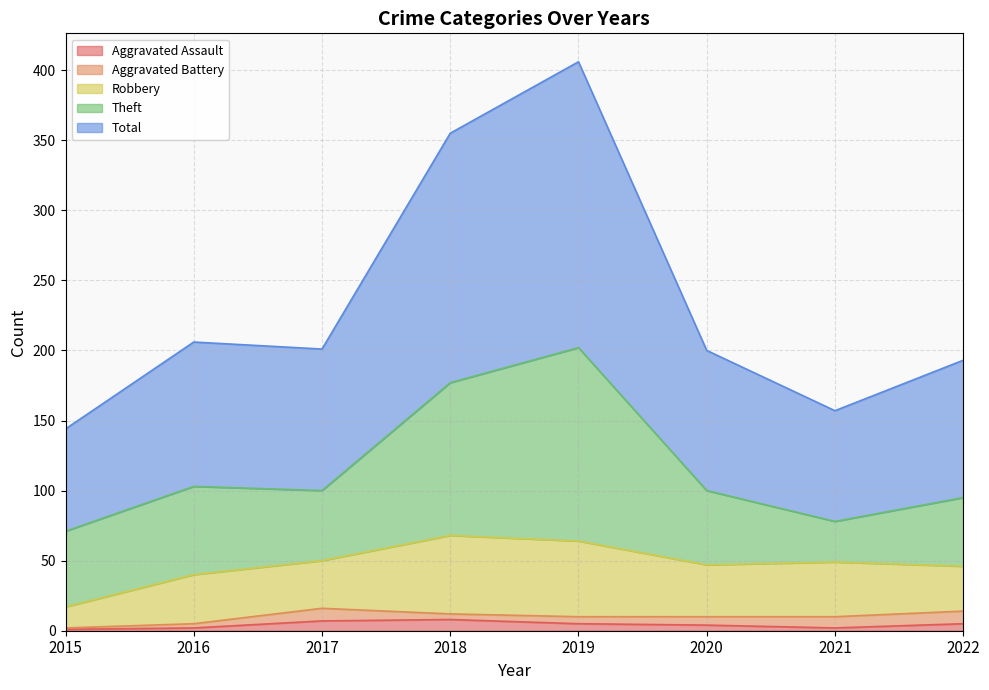

True or false: Robbery has more than 1 interior local peaks.

True